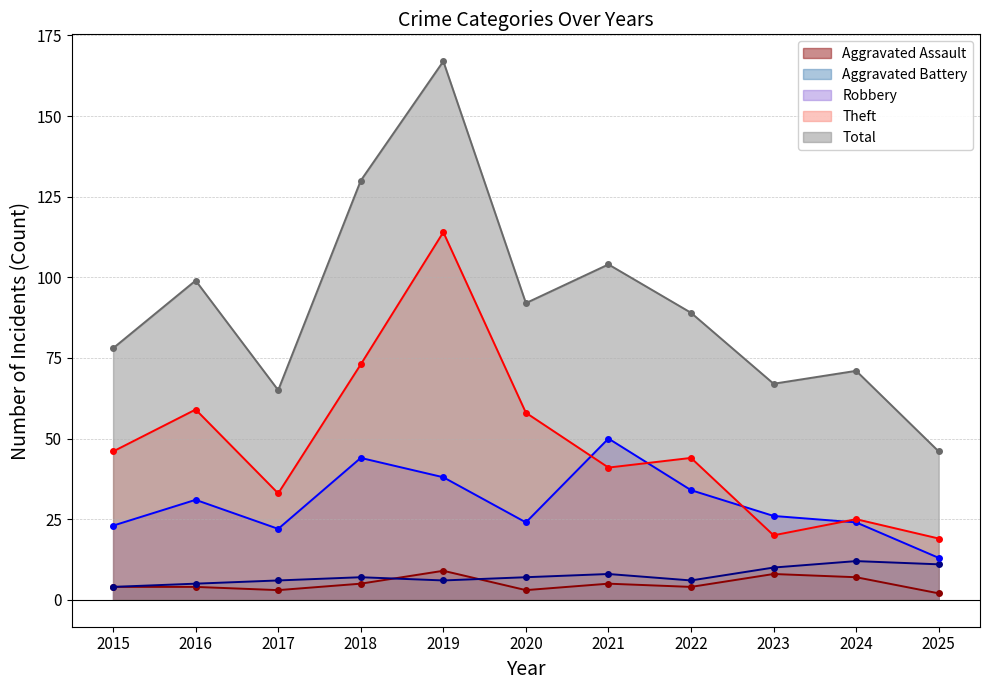

The value of Aggravated Battery (line) at 2019 is 10. True or false?

False